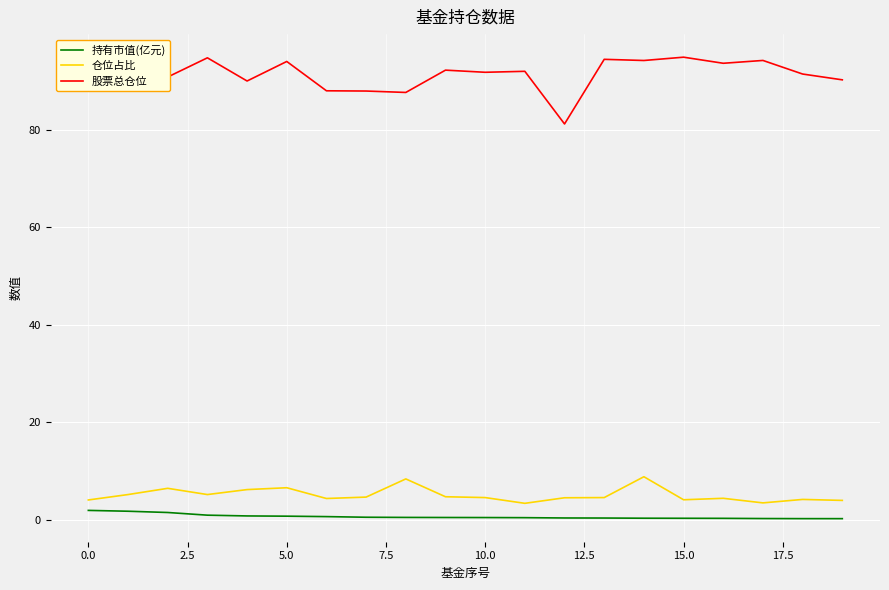

True or false: 持有市值(亿元) and 股票总仓位 intersect in this chart.

False